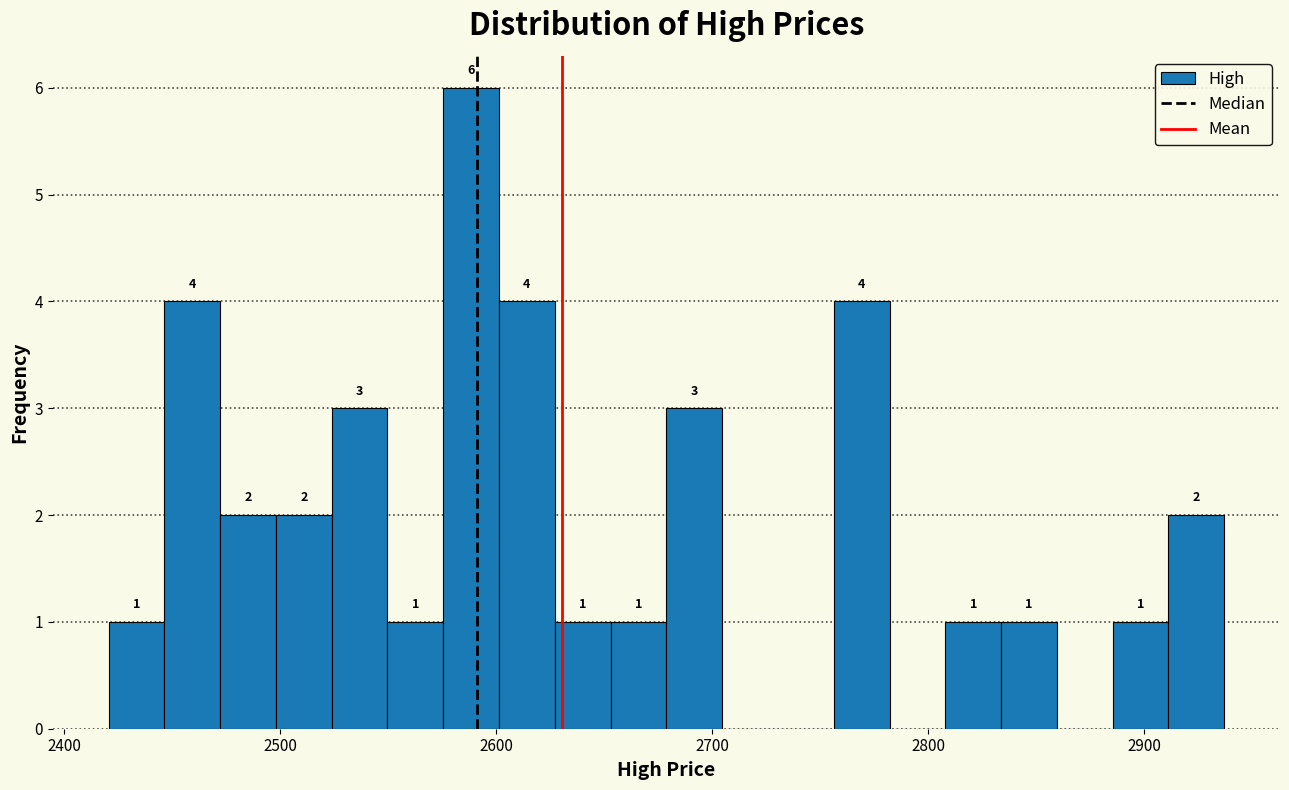

Around what value on the x-axis is the tallest bar? Give the approximate position of its centre, as read against the axis.

2590